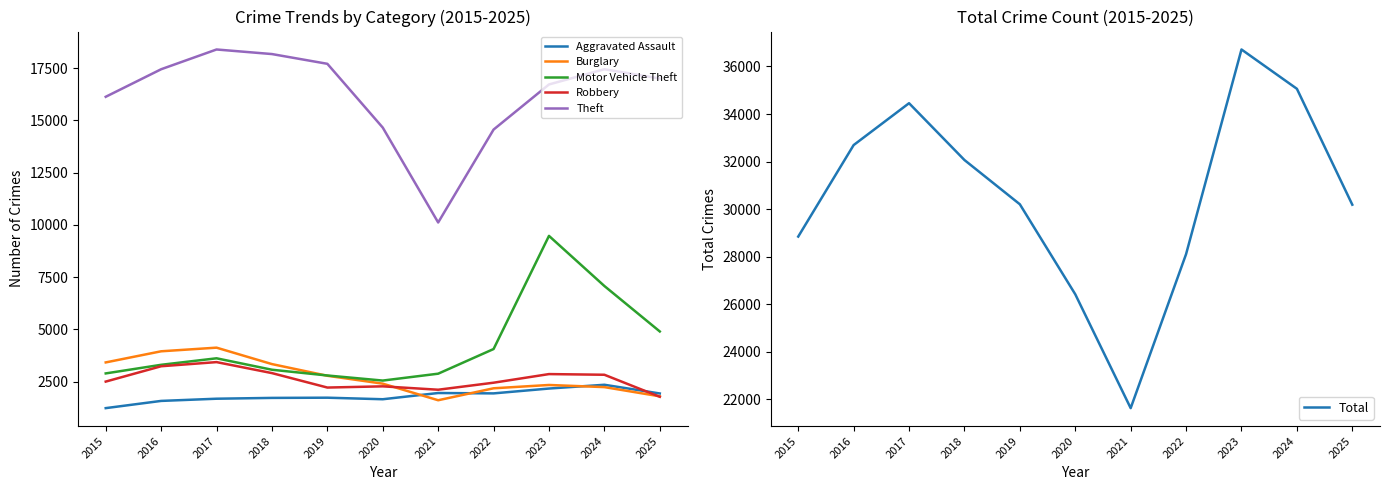

What is the difference between the maximum and minimum values in the Aggravated Assault series?

1117